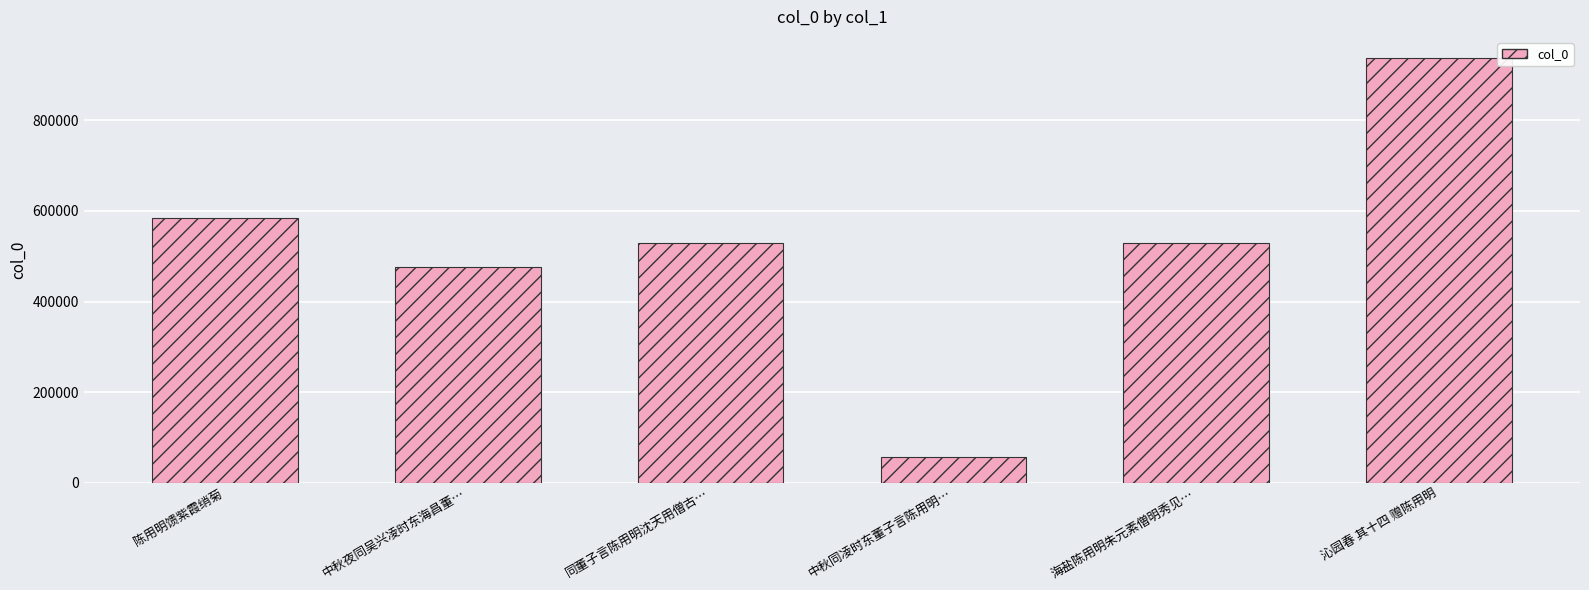

Is it true that the value at 中秋同凌时东董子言陈用明… is 57168?

True